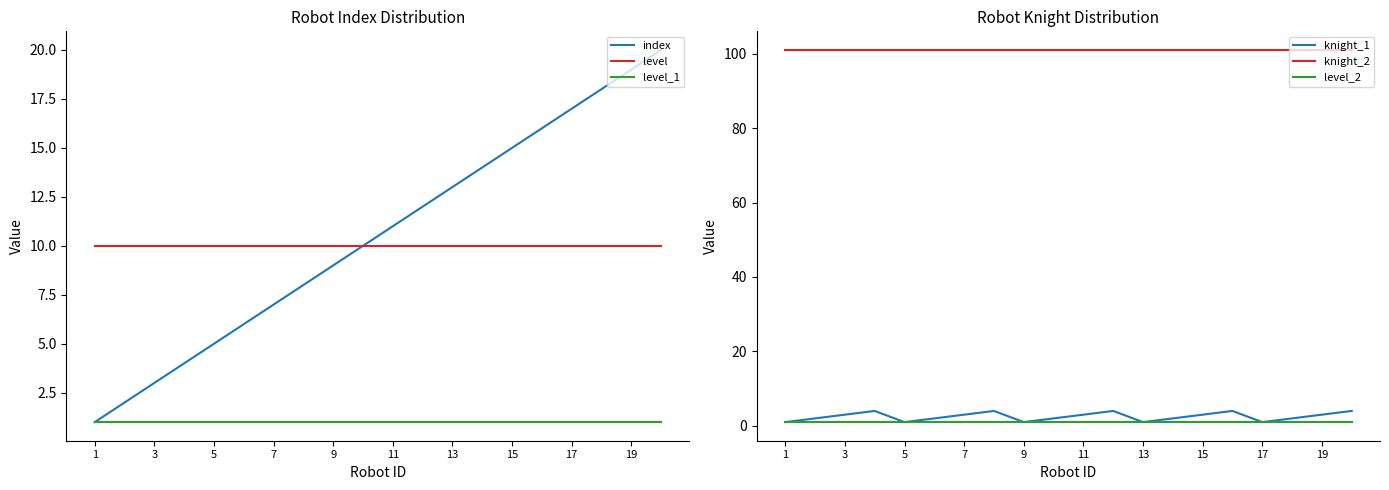

What is the maximum value for level?

10